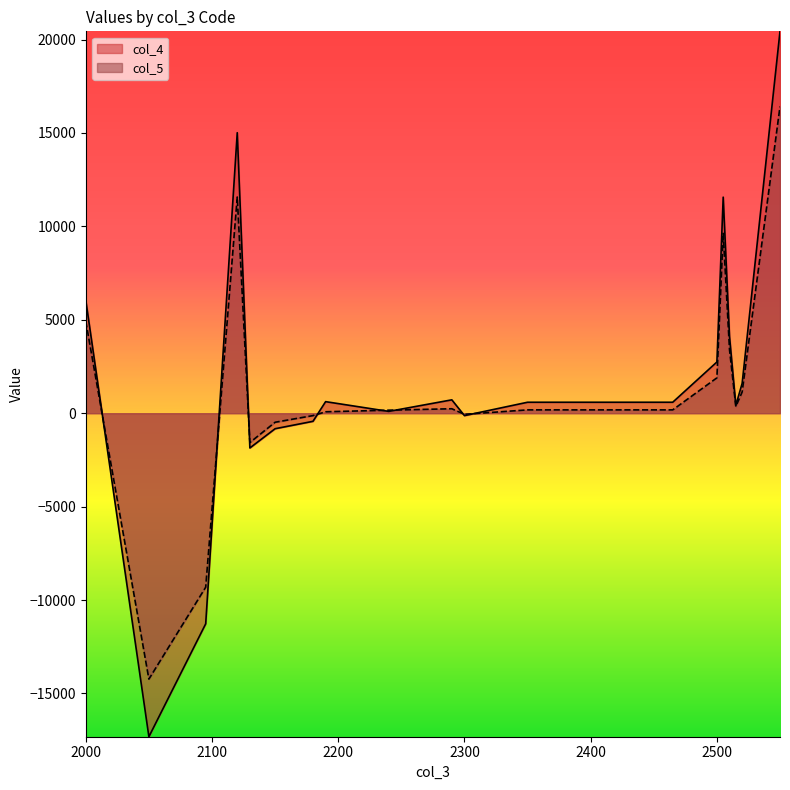

Reading right to left, transcribe all the data shown in this chart.

col_4: 20442	1596	425	4114	11566	2741	587	587	-129	716	97	619	-434	-830	-1860	15016	-11273	-17318	6045
col_5: 16416	1137	355	3402	9629	1893	179	179	-60	239	162	77	-128	-484	-1570	11573	-9314	-14234	4920